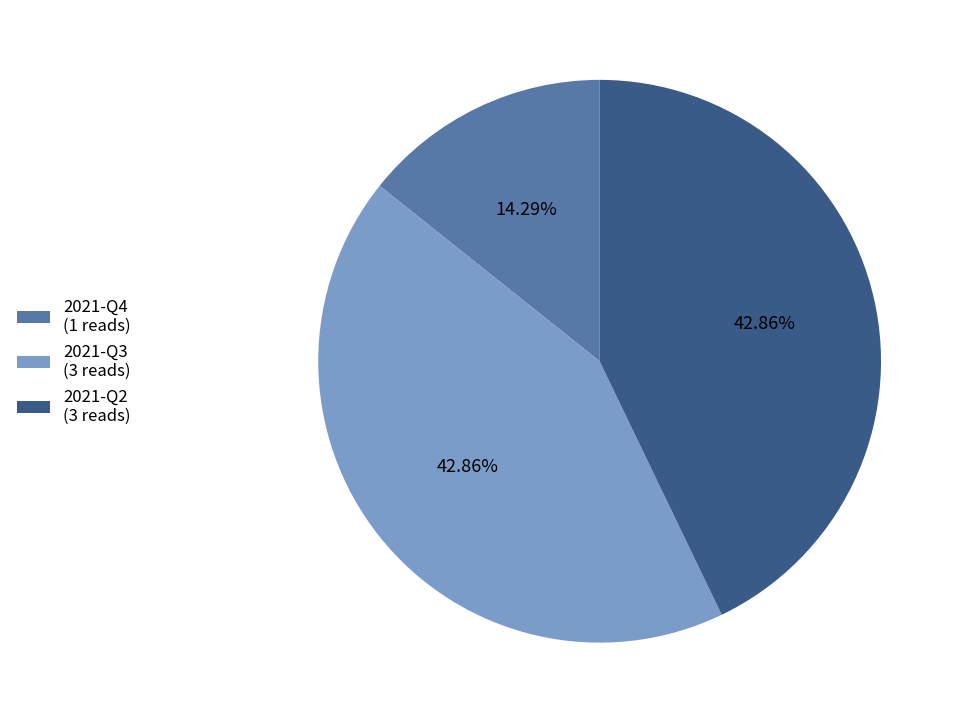

Does any single category account for the majority?

No